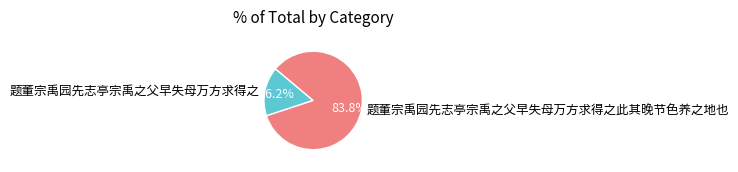

Does any single category account for the majority?

Yes